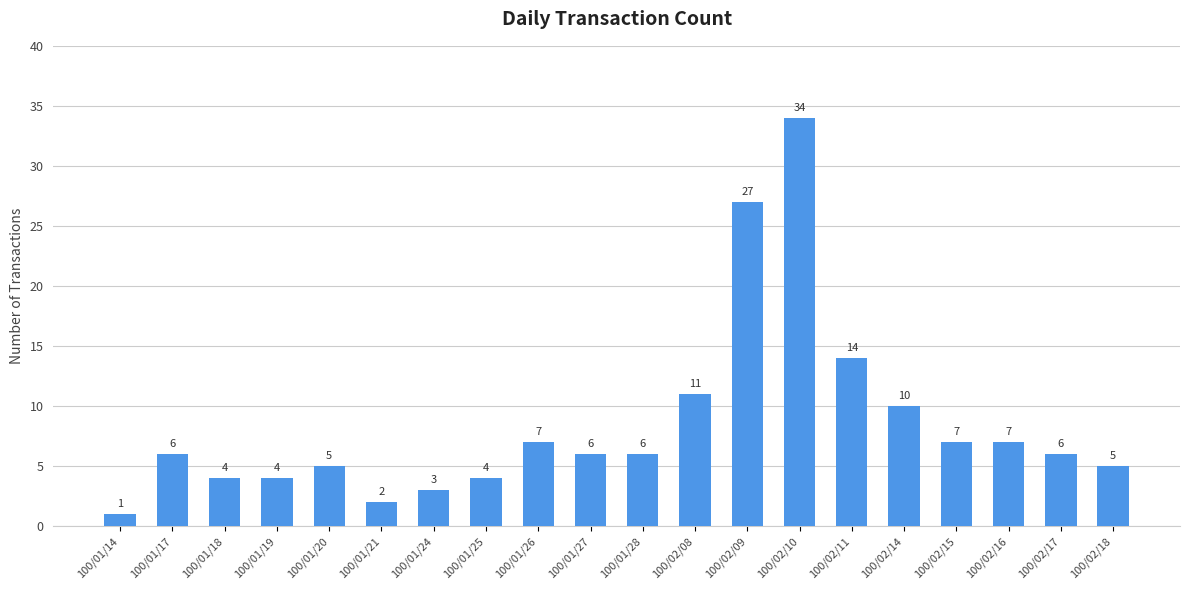

Where is the data nearest to the value 17?

100/02/11